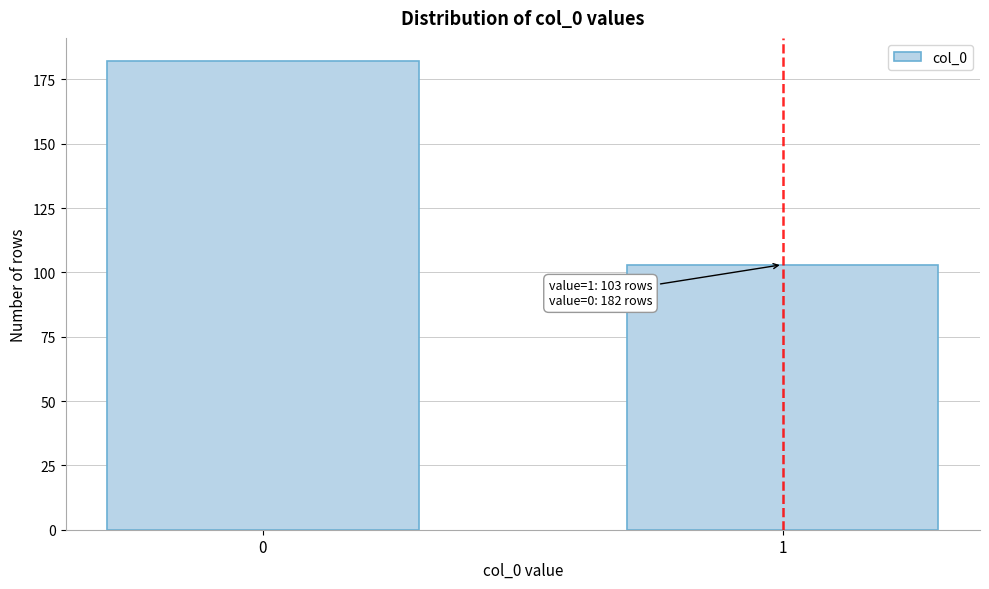

Reading left to right, list all the values displayed in this chart.

0=182	1=103